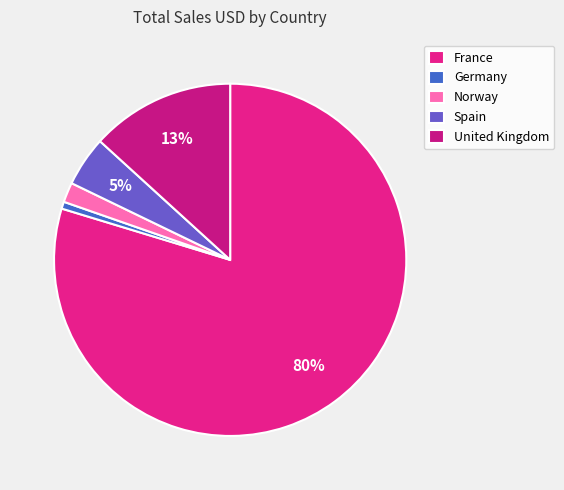

What is the smallest slice in the pie chart?

Germany